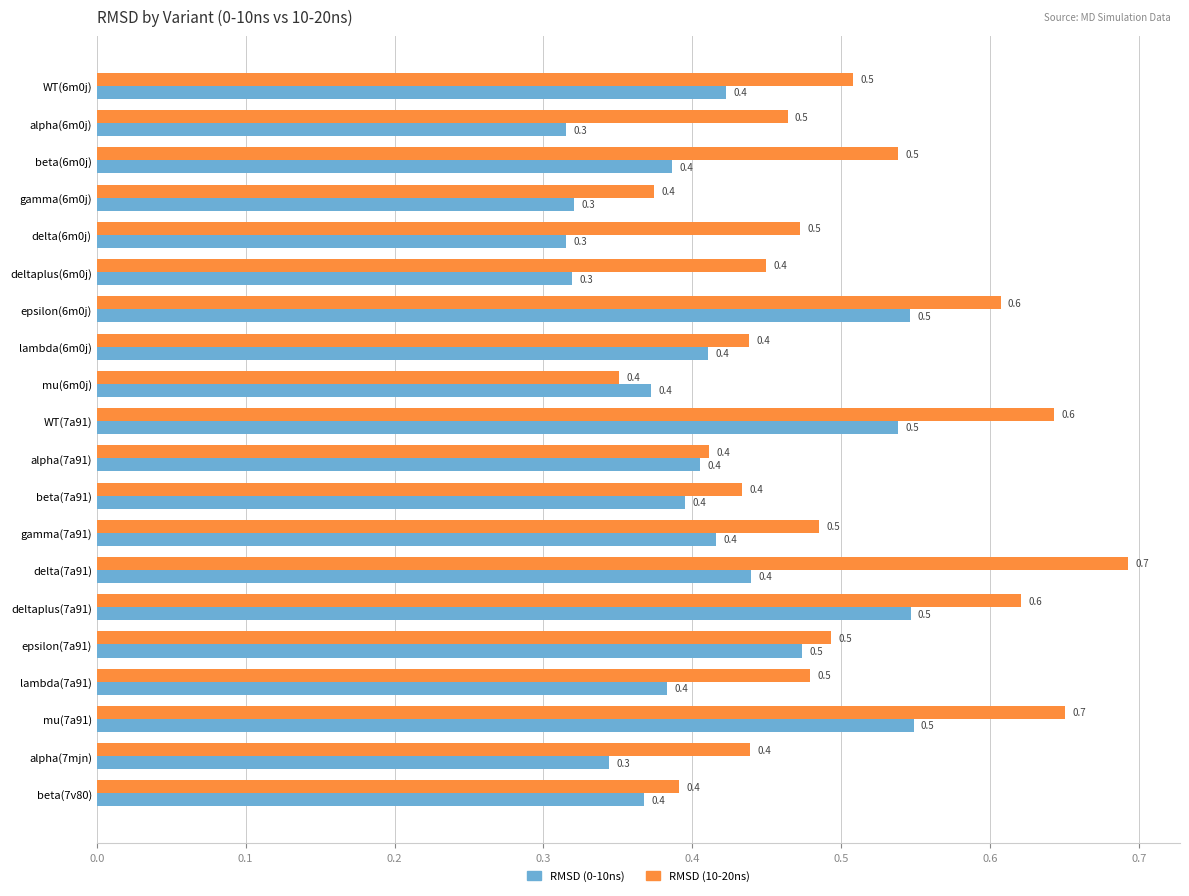

How many categories are shown in the chart?

20